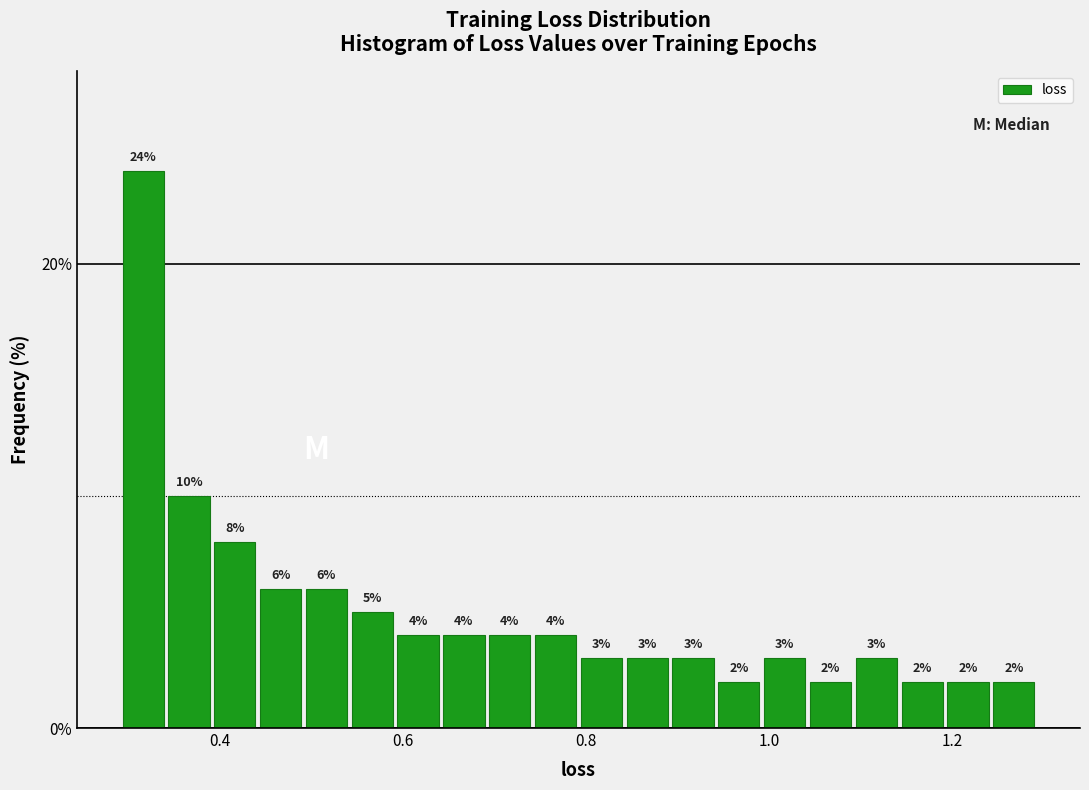

Read against the x-axis, roughly where is the centre of the tallest bar?

0.32